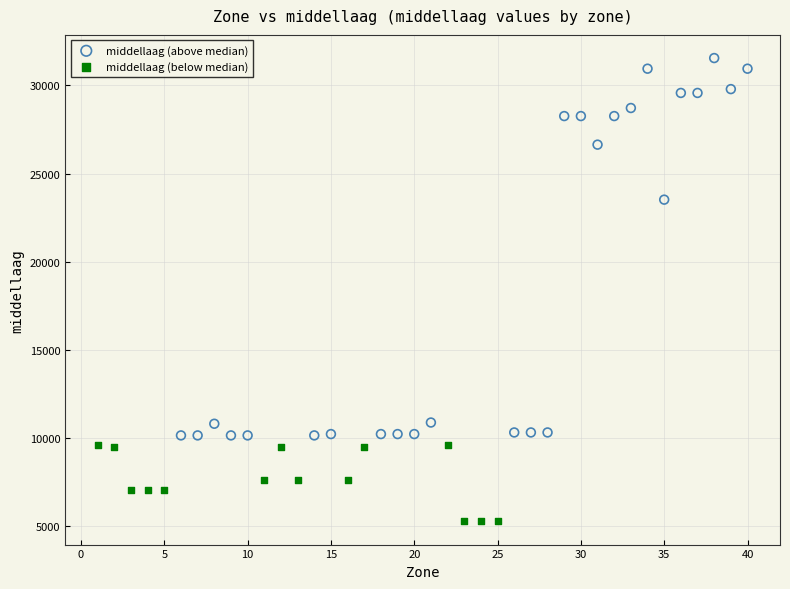

Which series contains the lowest Y value?

middellaag (below median)